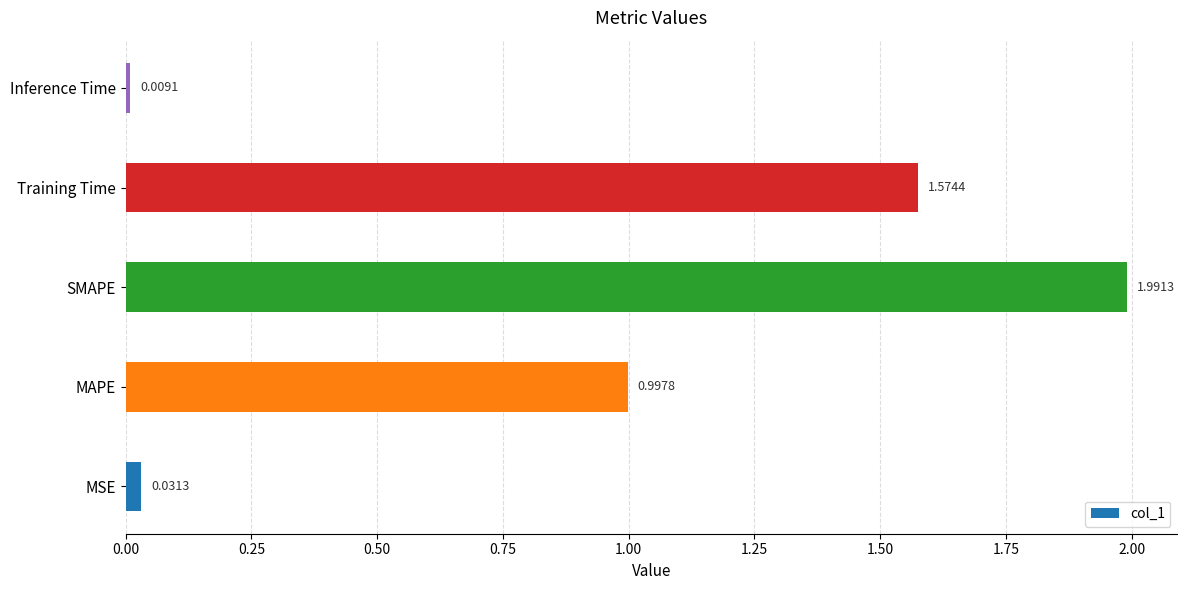

List the labels in order of value, largest first.

SMAPE, Training Time, MAPE, MSE, Inference Time